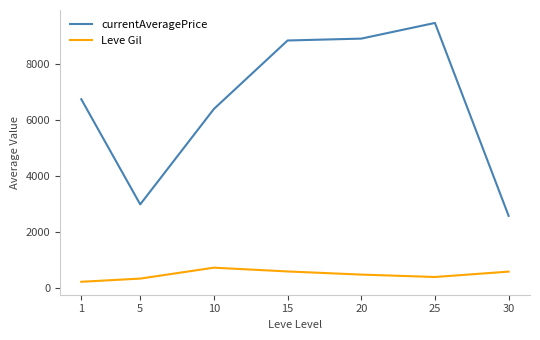

The currentAveragePrice series shows 1312 at 30. True or false?

False